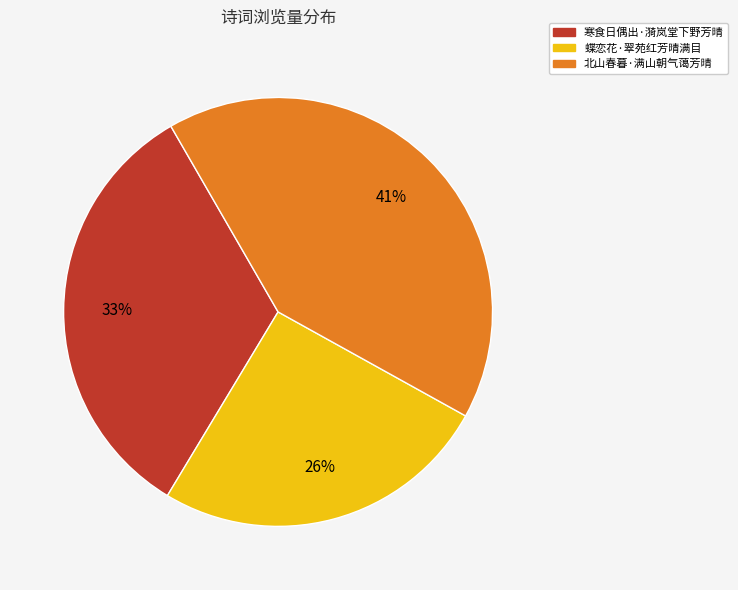

What is the smallest slice in the pie chart?

蝶恋花·翠苑红芳晴满目